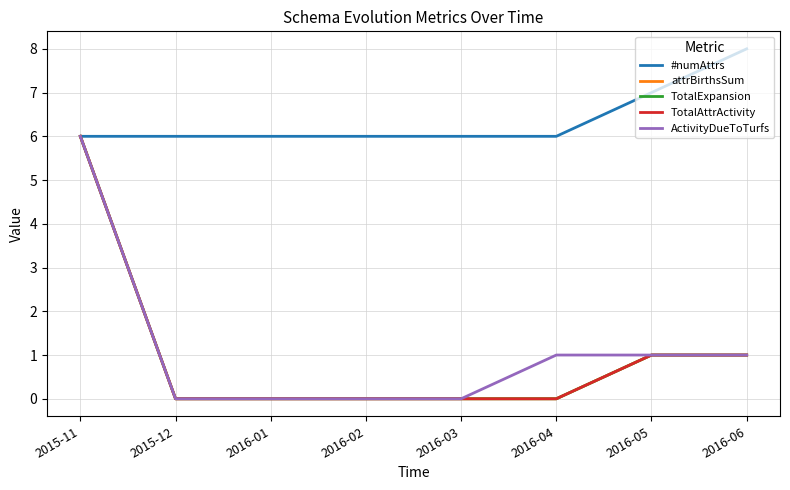

Is this an area chart (filled region under the line)?

No